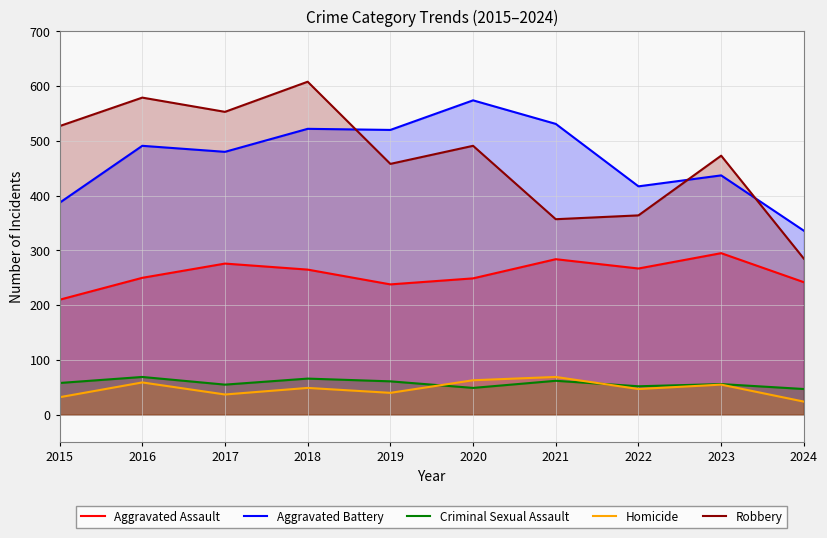

At 2019, list the series in order from largest to smallest.

Aggravated Battery, Robbery, Aggravated Assault, Criminal Sexual Assault, Homicide